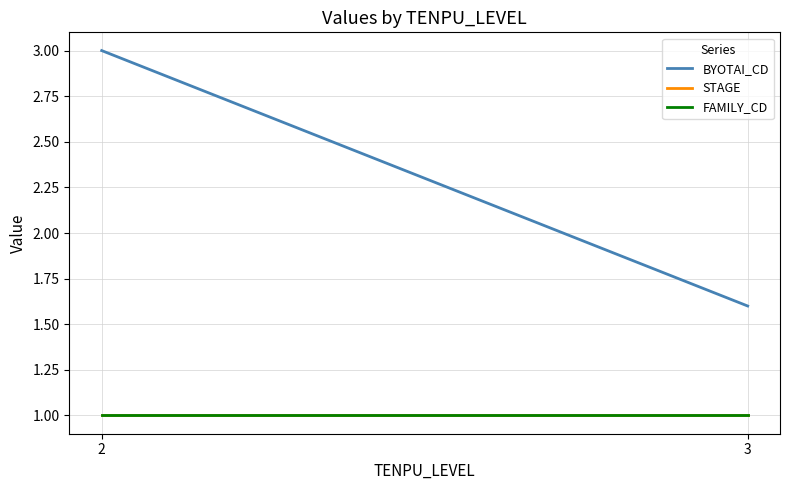

How many data points does each series have?

2